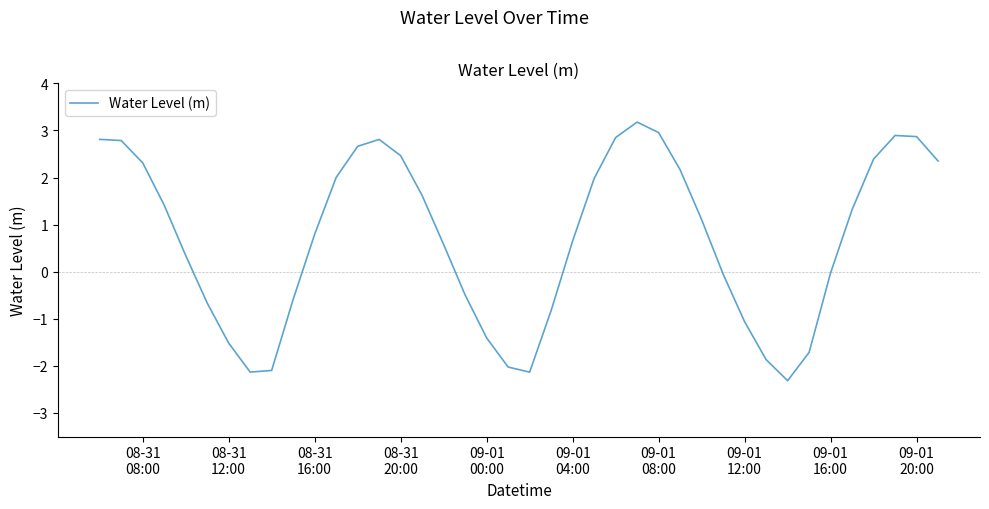

What is the difference between the maximum and minimum values?

5.5